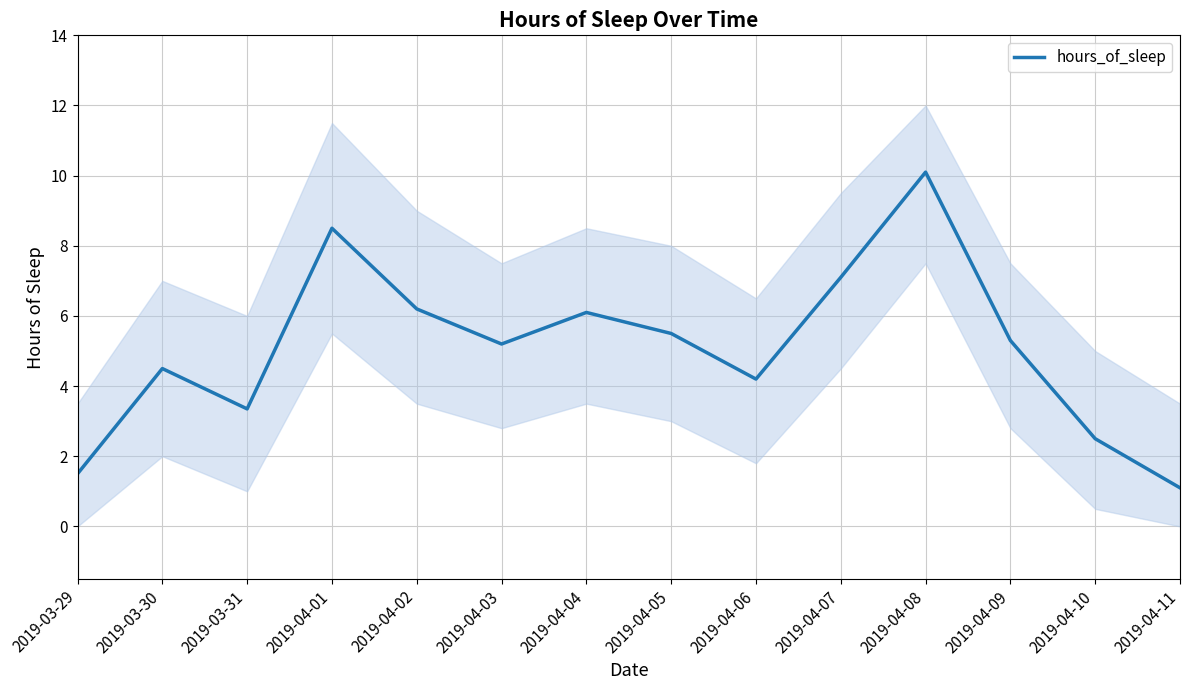

What is the change in value from 2019-04-02 to 2019-04-05?

-0.7